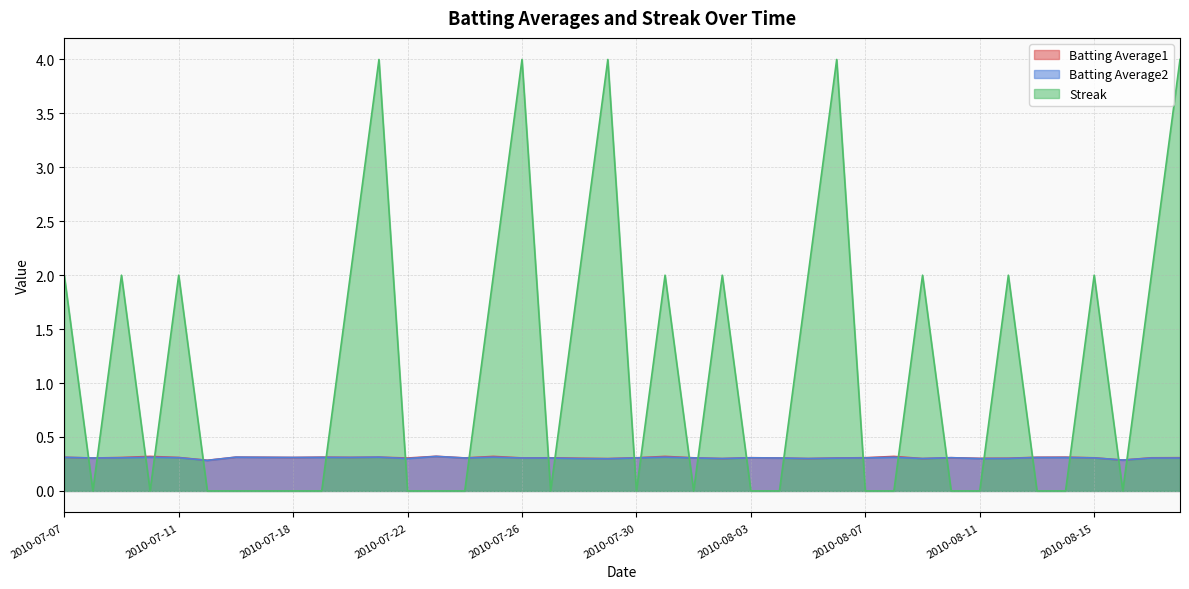

True or false: Batting Average2 and Batting Average1 cross at least once.

False